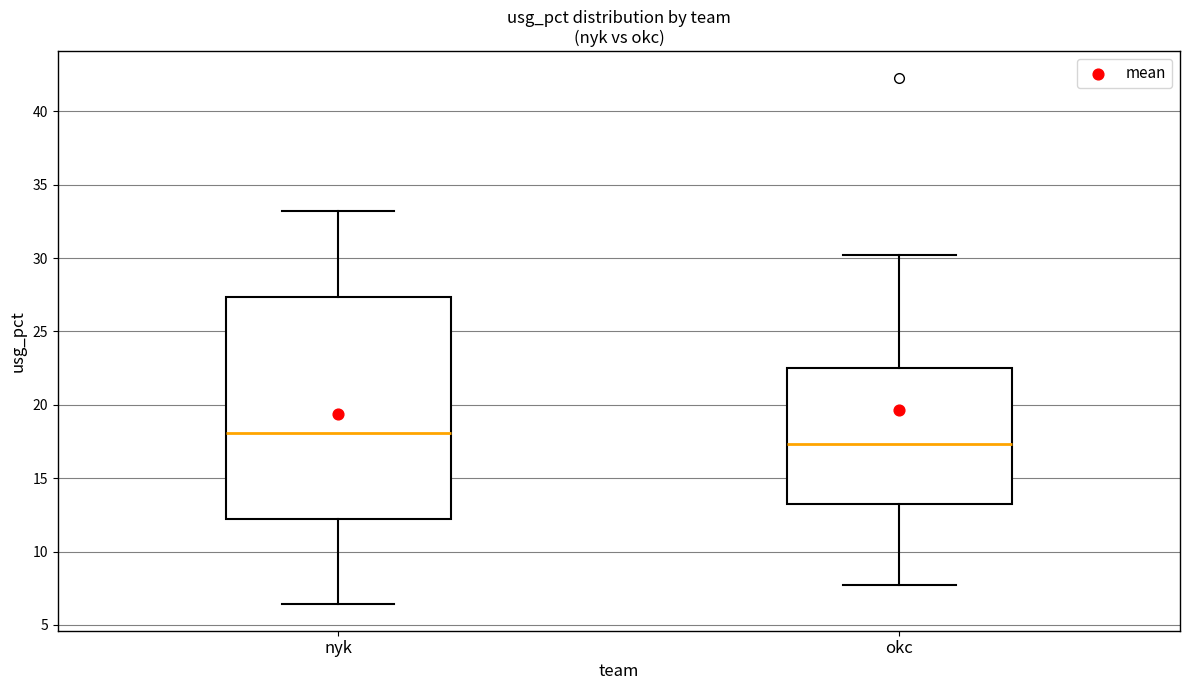

Which box has the lowest median line?

okc